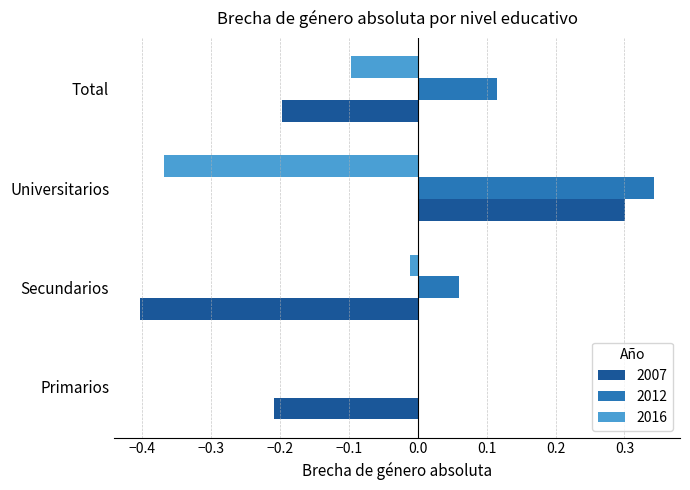

At which label is 2012 closest to 0?

Primarios